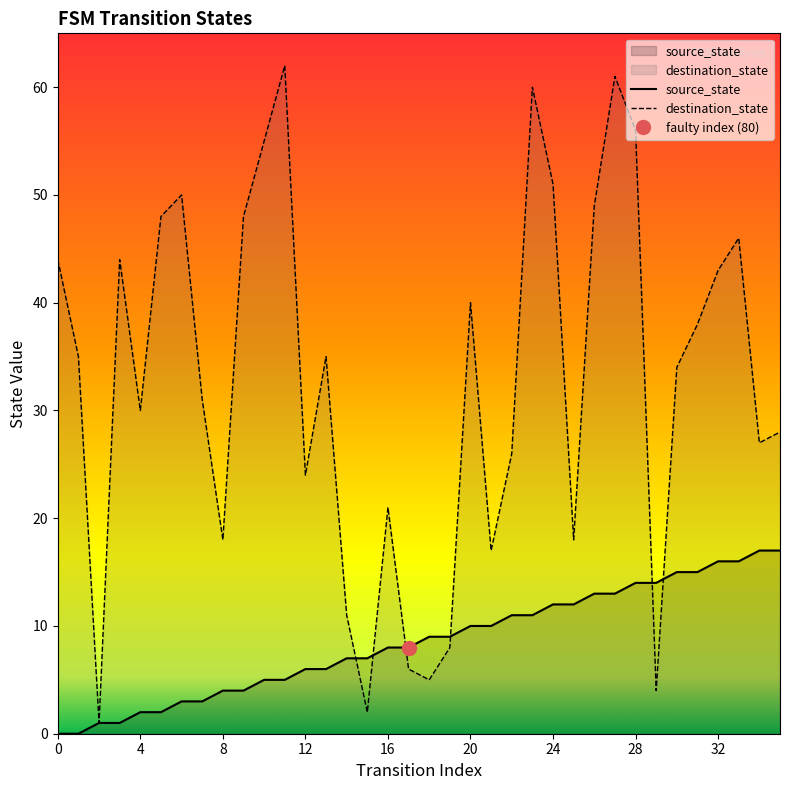

Rank the series by their maximum value, from lowest to highest.

source_state, destination_state